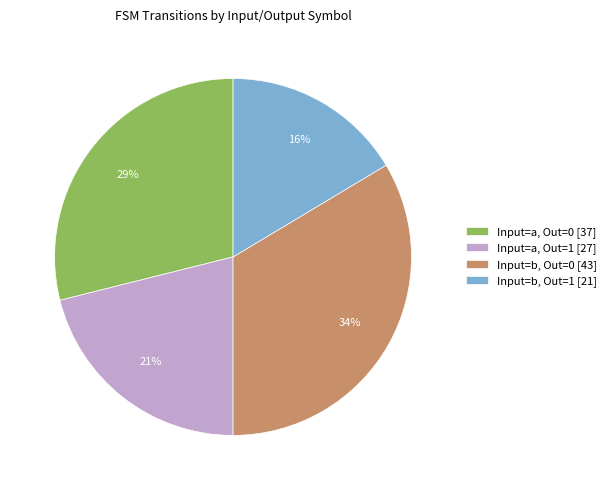

The Input=b, Out=0 [43] slice represents 40% of the pie. True or false?

False